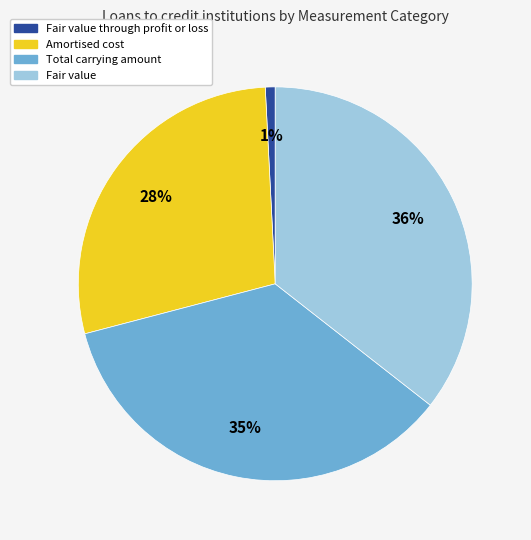

Is there any slice that represents more than half of the pie?

No